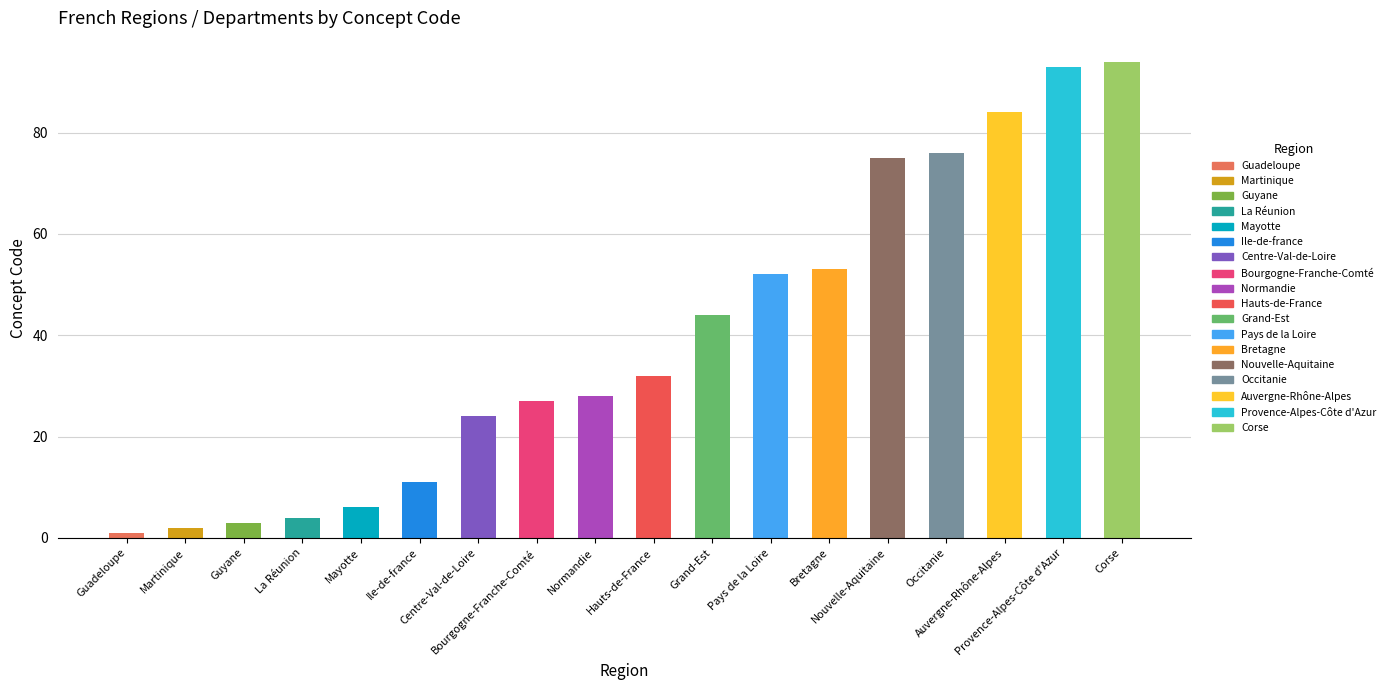

At which category does the chart reach its minimum across all series?

Guadeloupe